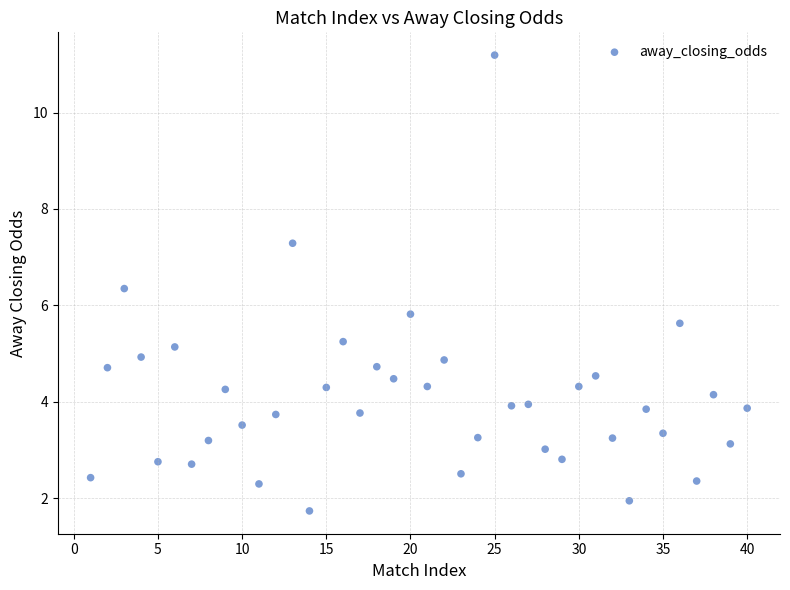

What Y value in the scatter plot is closest to 6?

5.8